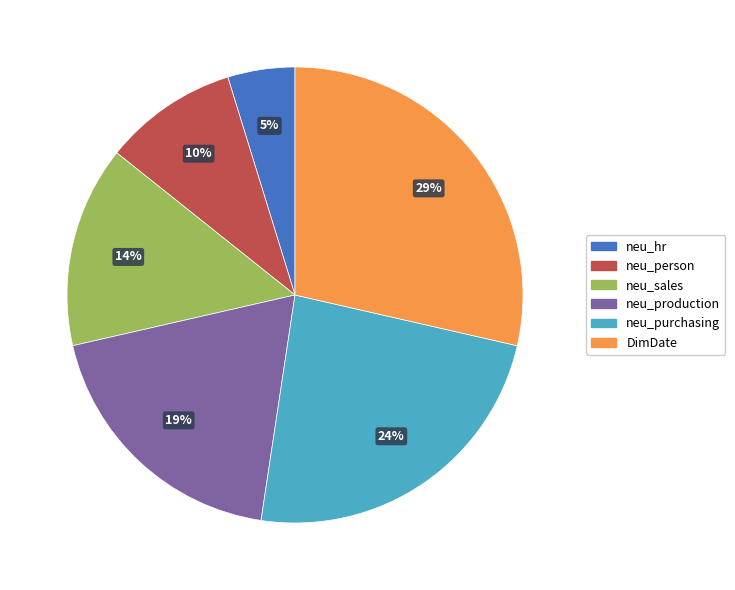

Is the sum of neu_person and DimDate greater than half?

No